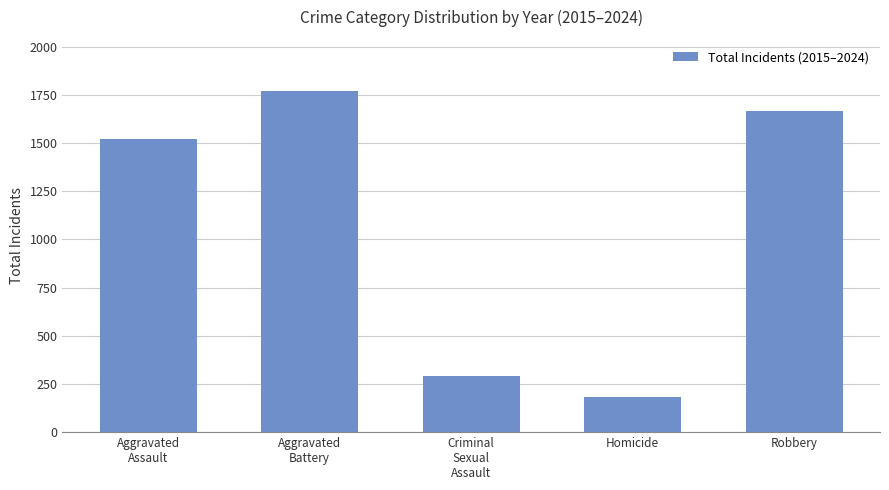

Rank the categories by value from lowest to highest.

Homicide, Criminal
Sexual
Assault, Aggravated
Assault, Robbery, Aggravated
Battery